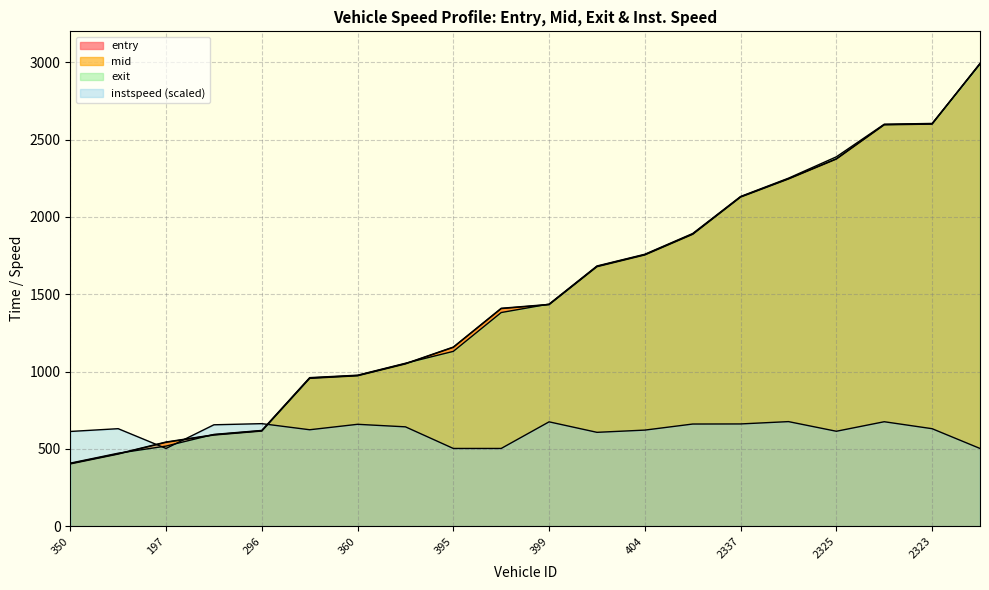

What is the approximate value of mid at 2350?

1889.5